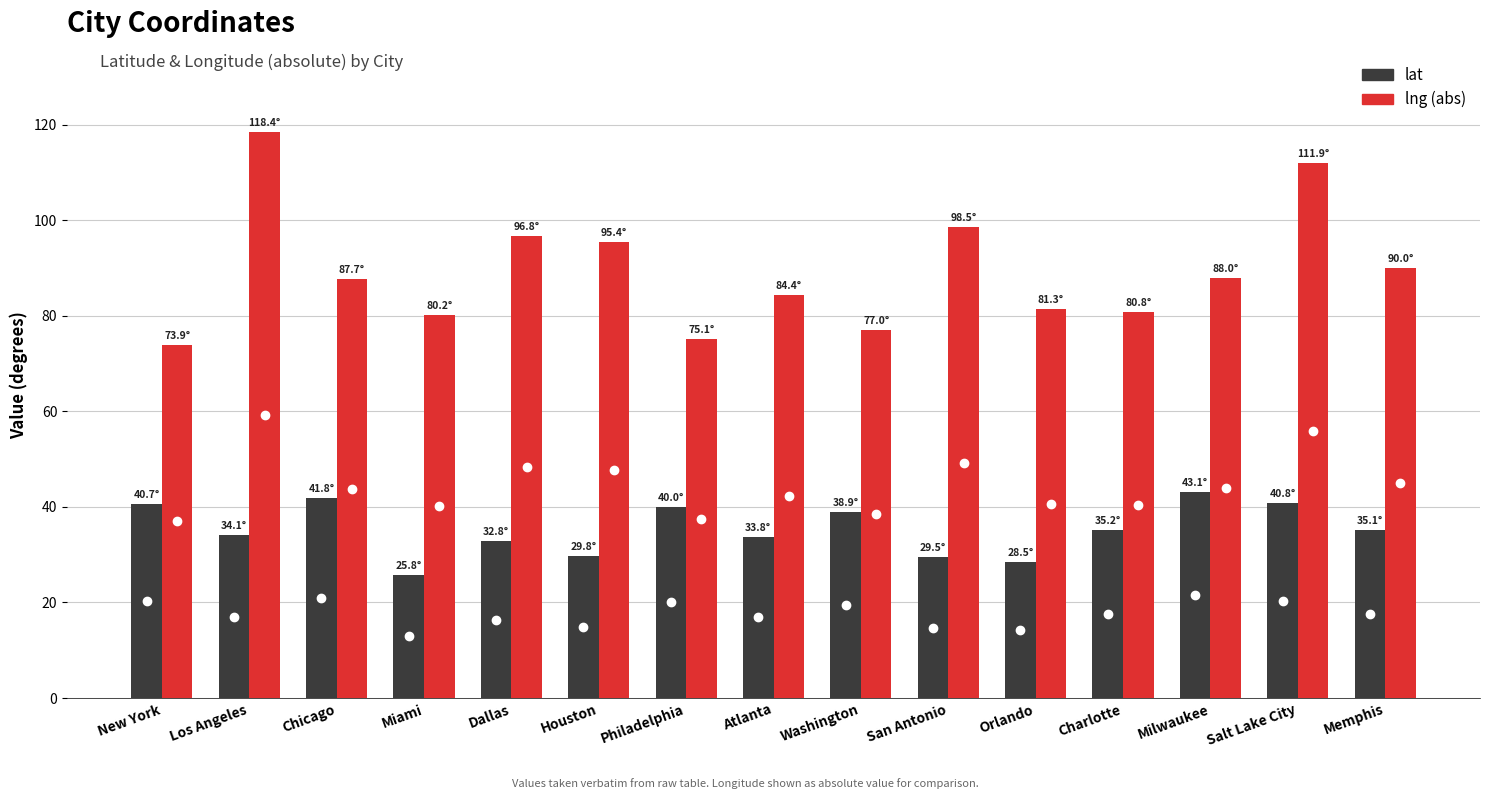

What is the maximum value shown in the chart?

118.4